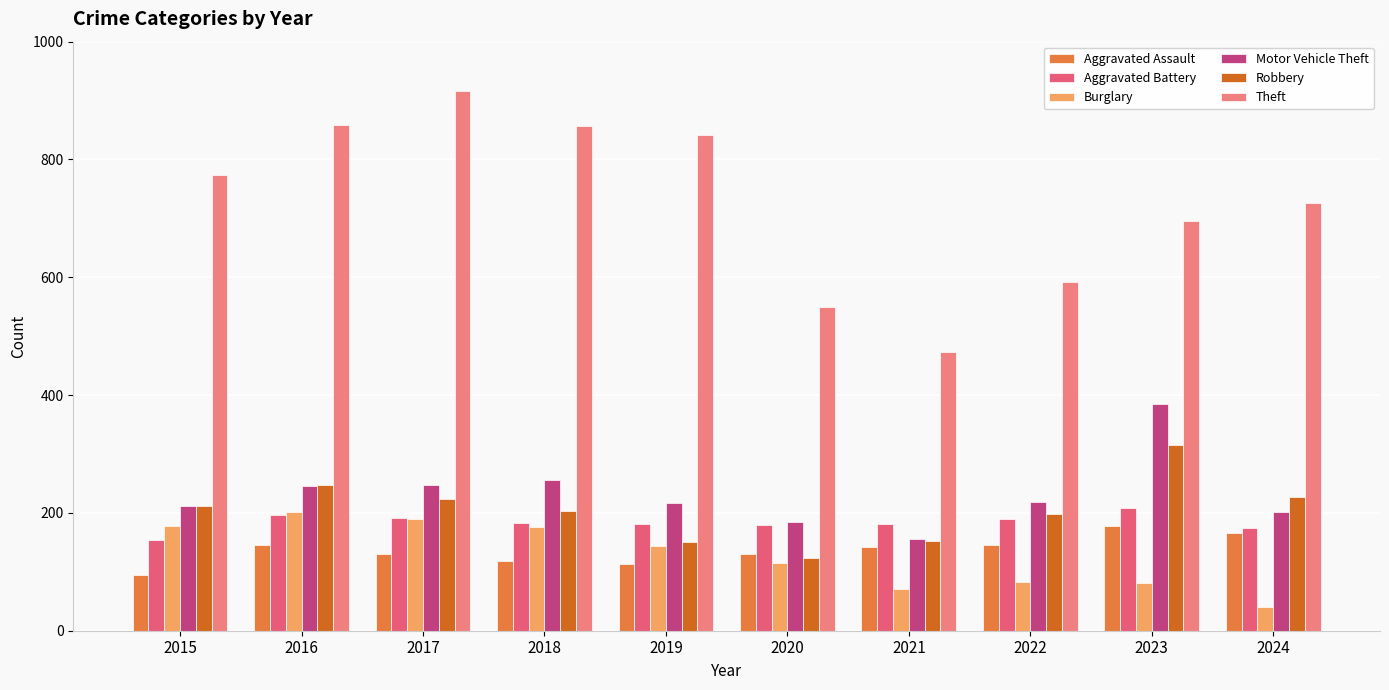

Which series has the widest spread of values?

Theft